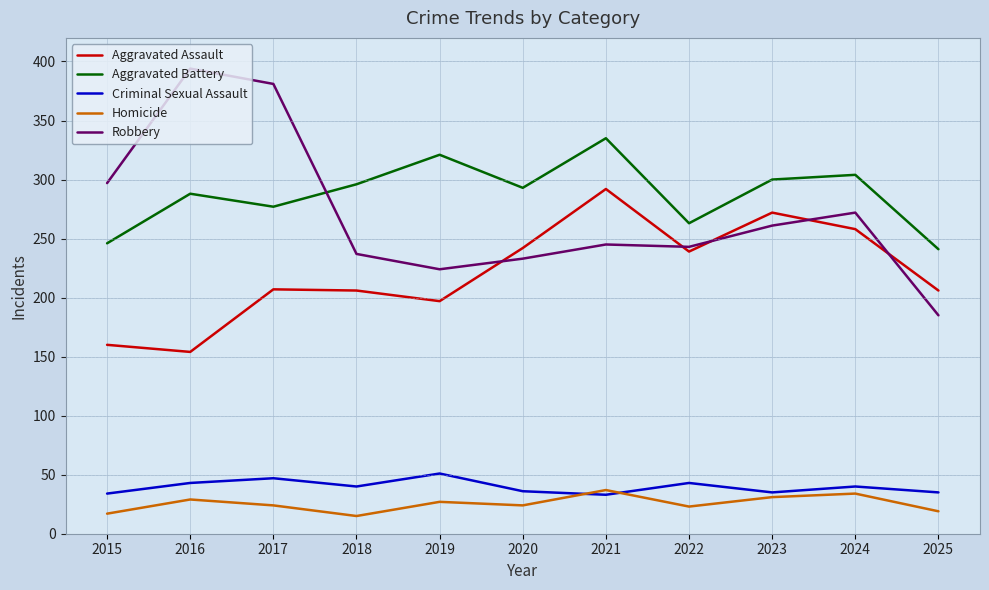

What is the average value of the Aggravated Battery series?

288